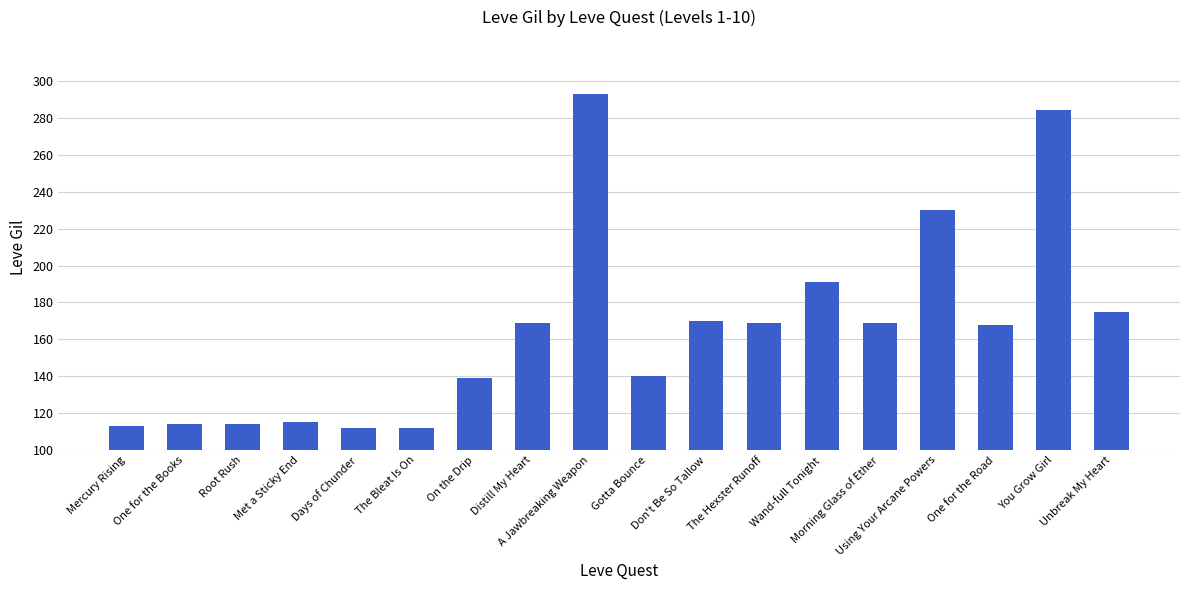

True or false: the data shows 140 at Gotta Bounce.

True